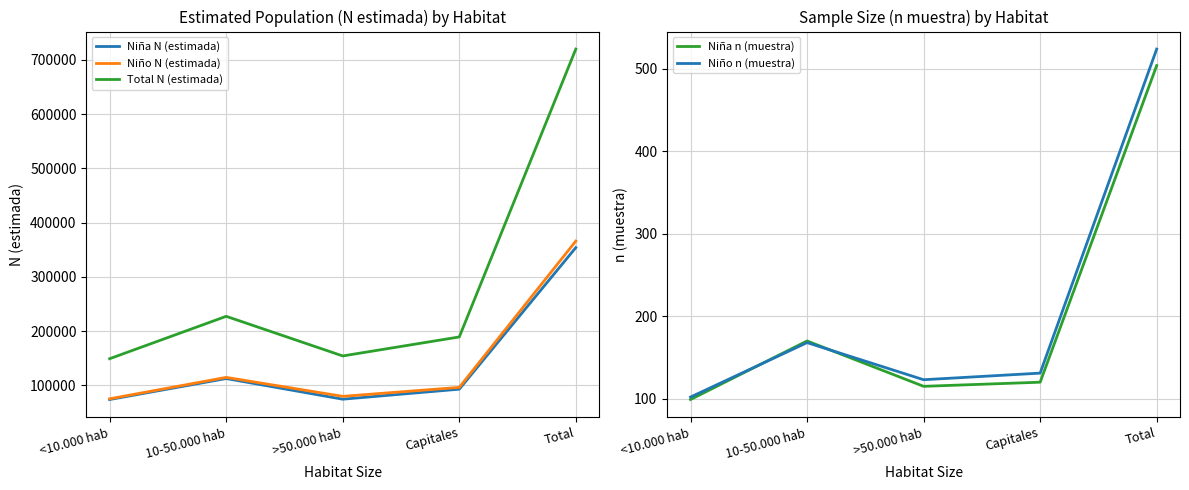

What is the average value of the Niña N (estimada) series?

141596